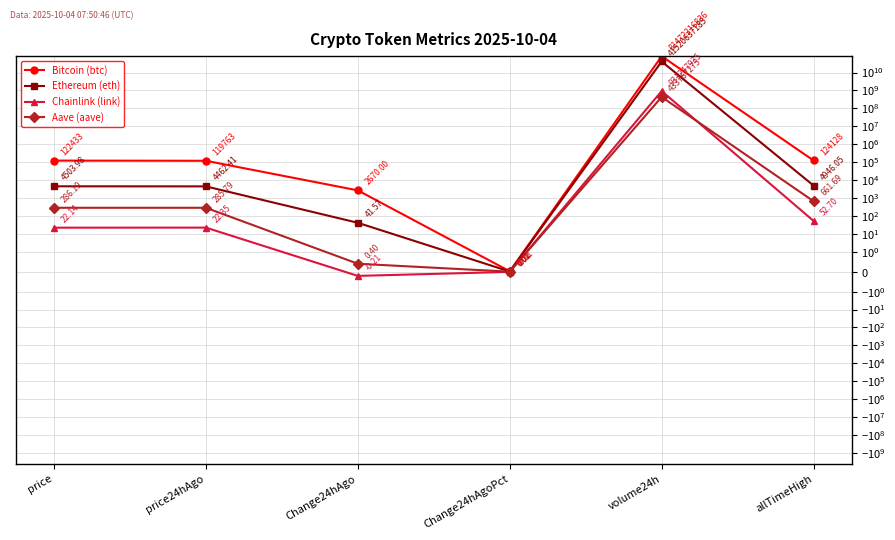

At which label is Ethereum (eth) closest to 20760318592?

allTimeHigh